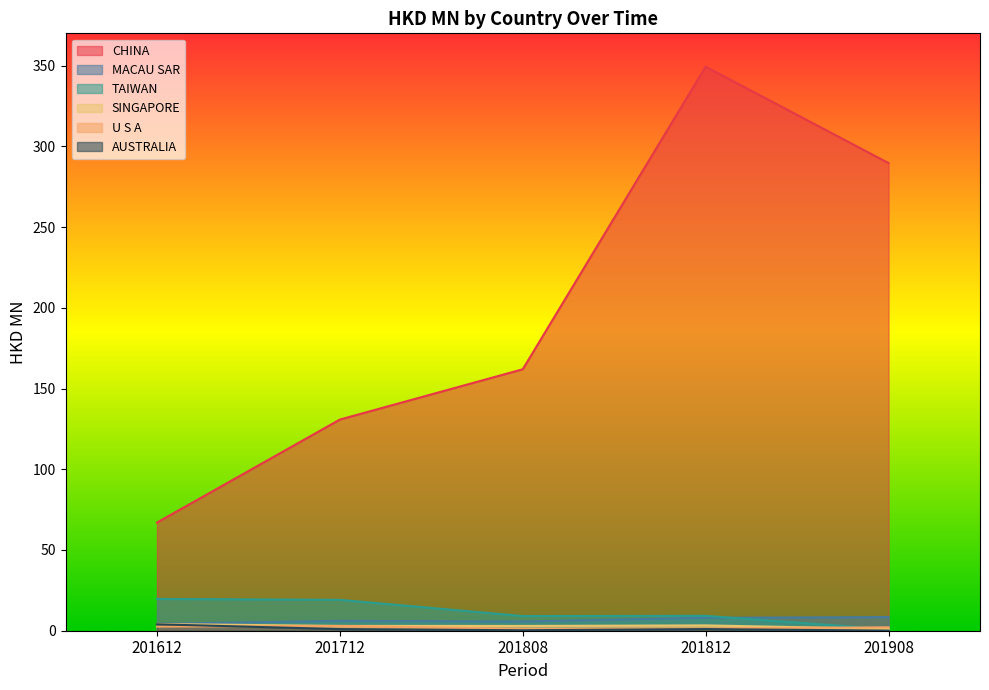

Reading right to left, what are all the values shown in this chart?

CHINA: 201908=289.6	201812=349.3	201808=161.9	201712=130.8	201612=67.0
MACAU SAR: 201908=8.5	201812=8.0	201808=5.7	201712=6.1	201612=4.3
TAIWAN: 201908=0.8	201812=9.2	201808=9.1	201712=19.1	201612=19.7
SINGAPORE: 201908=1.1	201812=3.3	201808=3.0	201712=3.0	201612=4.2
U S A: 201908=2.1	201812=1.4	201808=1.1	201712=2.9	201612=2.6
AUSTRALIA: 201908=0.0	201812=1.0	201808=0.3	201712=1.0	201612=4.0